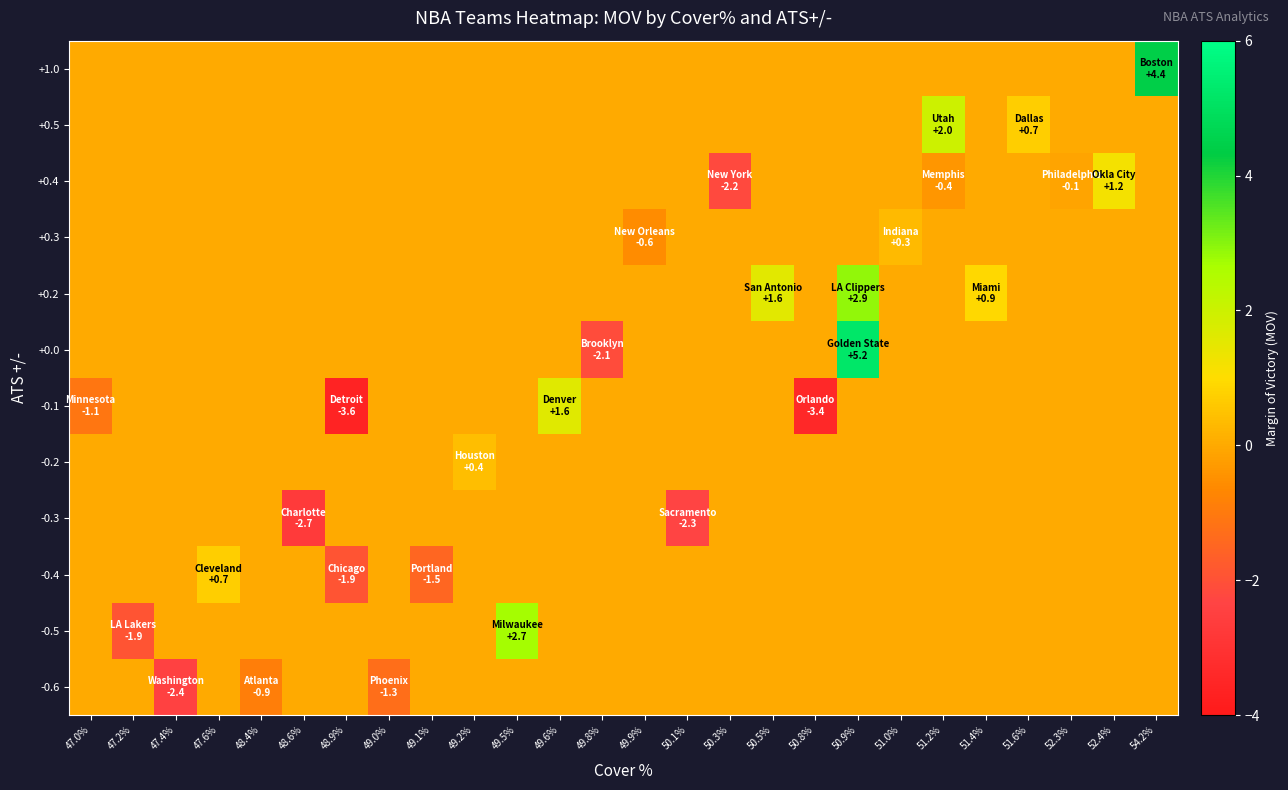

At which category is the sum across all series the highest?

50.9%